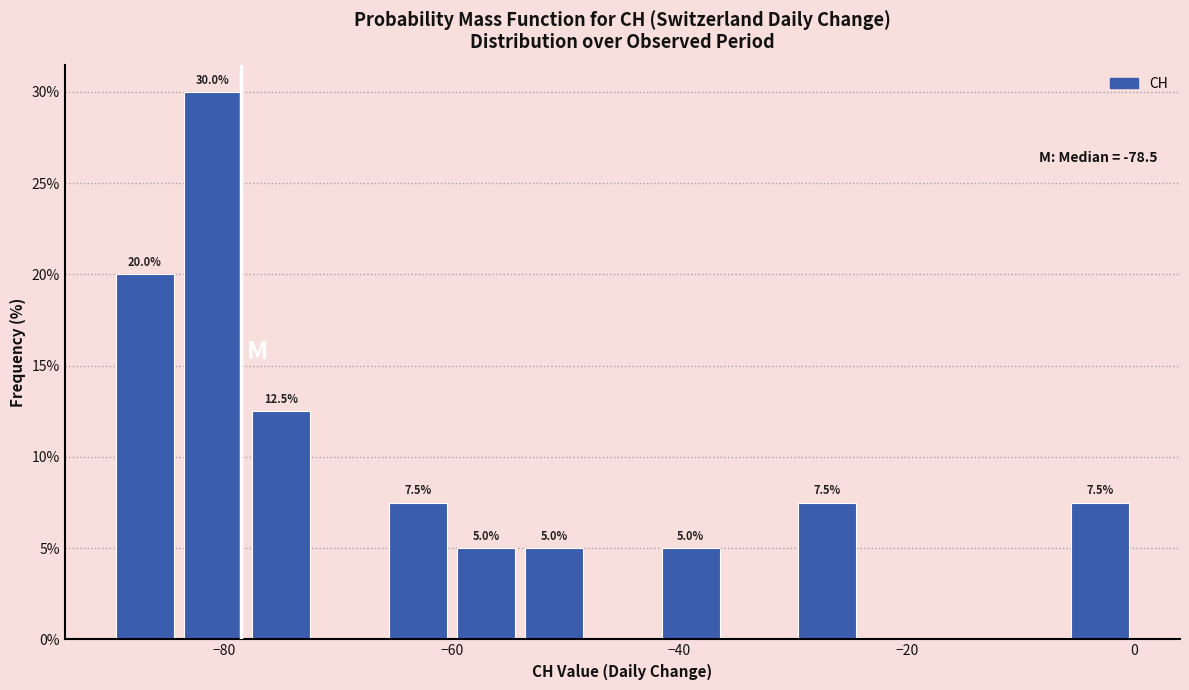

Read against the x-axis, roughly where is the centre of the tallest bar?

-80